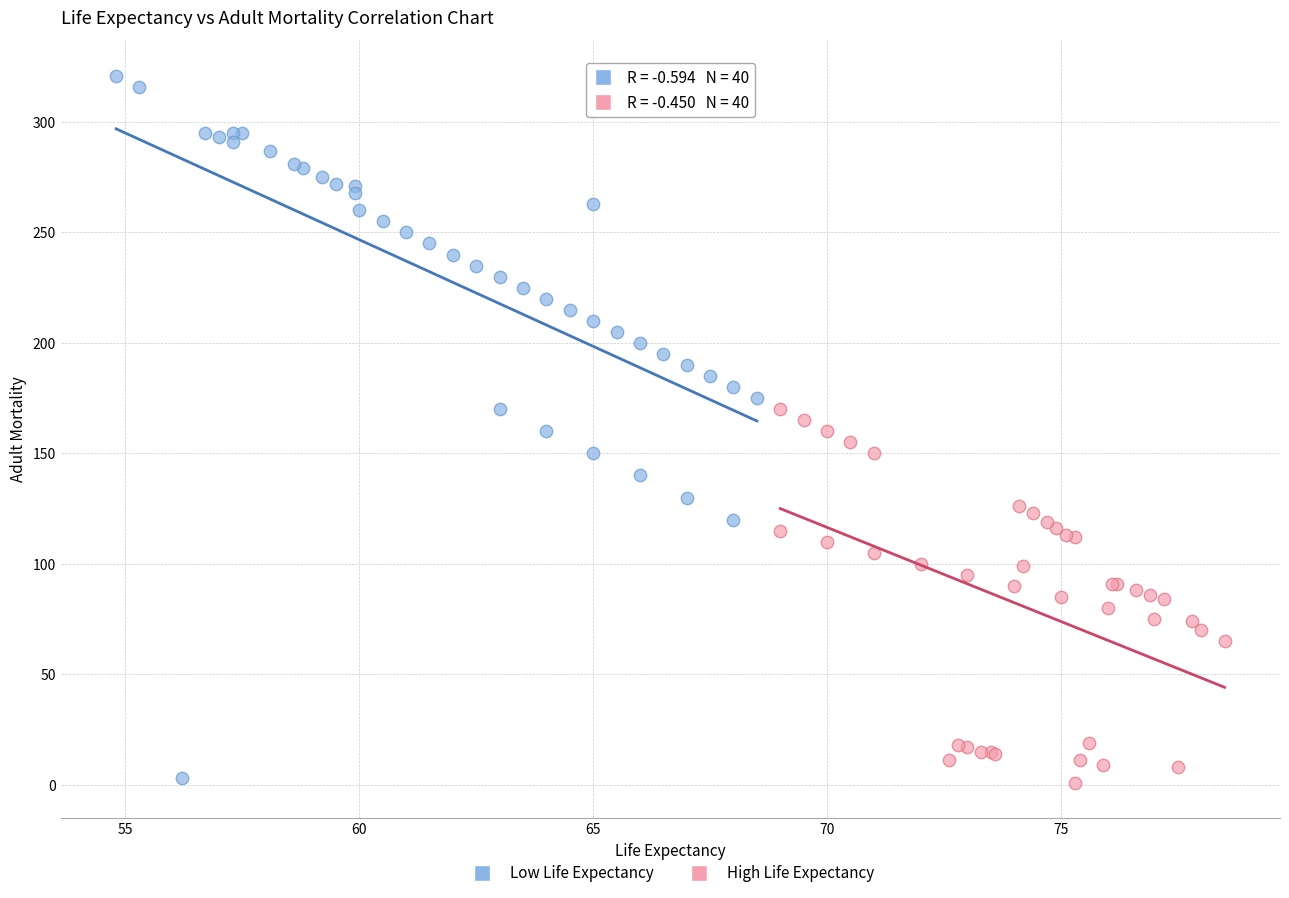

Which series contains the highest Y value?

Low Life Expectancy